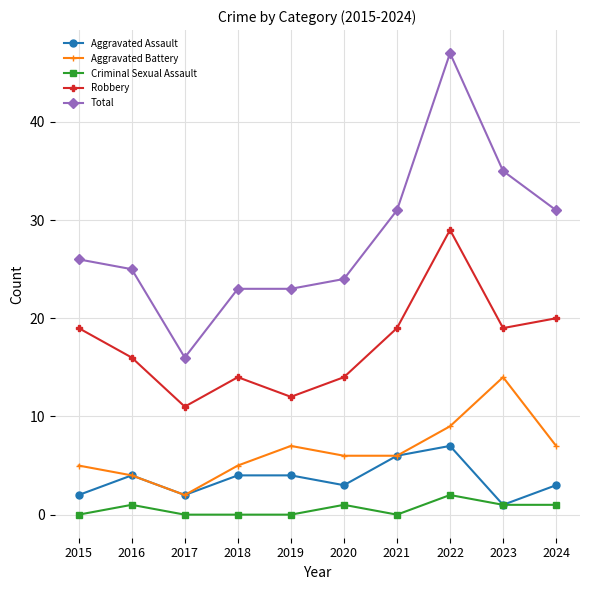

Which label corresponds to the largest value in the chart?

2022